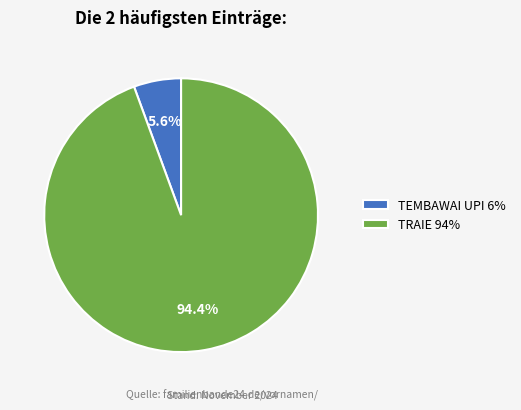

To the nearest percent, what is the average slice percentage?

50%